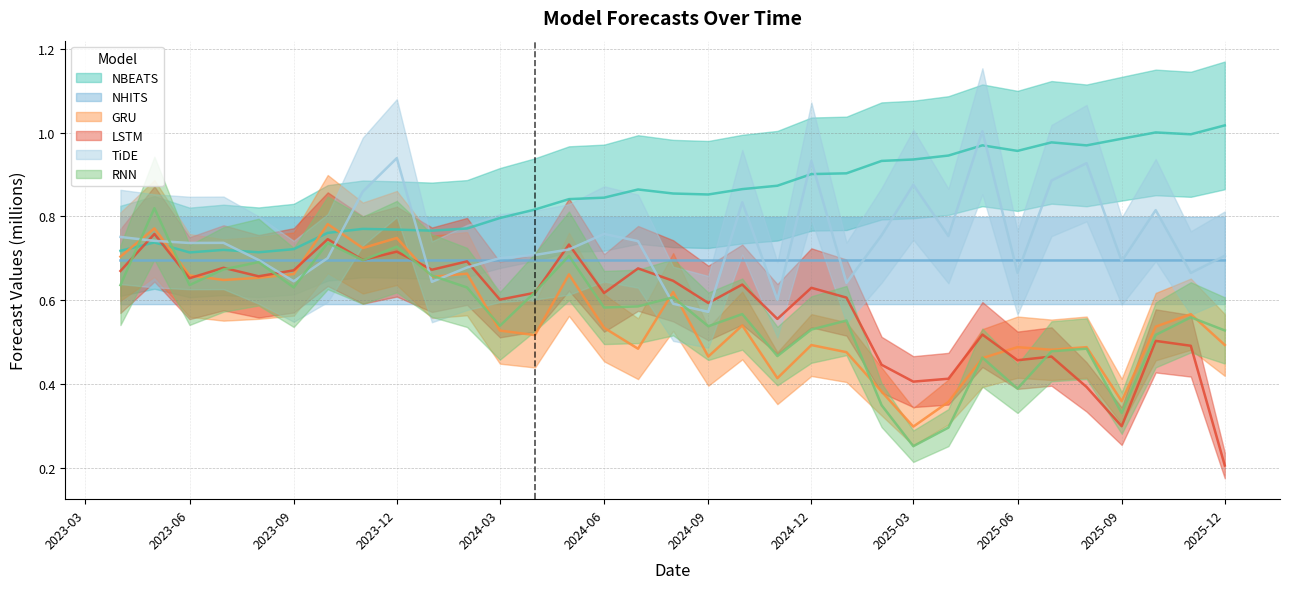

Reading right to left, list all the values displayed in this chart.

NBEATS: 1.0	1.0	1.0	1.0	1.0	1.0	1.0	1.0	0.9	0.9	0.9	0.9	0.9	0.9	0.9	0.9	0.9	0.9	0.8	0.8	0.8	0.8	0.8	0.8	0.8	0.8	0.8	0.7	0.7	0.7	0.7	0.7	0.7
NHITS: 0.7	0.7	0.7	0.7	0.7	0.7	0.7	0.7	0.7	0.7	0.7	0.7	0.7	0.7	0.7	0.7	0.7	0.7	0.7	0.7	0.7	0.7	0.7	0.7	0.7	0.7	0.7	0.7	0.7	0.7	0.7	0.7	0.7
GRU: 0.5	0.6	0.5	0.4	0.5	0.5	0.5	0.5	0.4	0.3	0.4	0.5	0.5	0.4	0.5	0.5	0.6	0.5	0.5	0.7	0.5	0.5	0.7	0.7	0.7	0.7	0.8	0.7	0.7	0.6	0.7	0.8	0.7
LSTM: 0.2	0.5	0.5	0.3	0.4	0.5	0.5	0.5	0.4	0.4	0.4	0.6	0.6	0.6	0.6	0.6	0.6	0.7	0.6	0.7	0.6	0.6	0.7	0.7	0.7	0.7	0.7	0.7	0.7	0.7	0.7	0.8	0.7
TiDE: 0.7	0.7	0.8	0.7	0.9	0.9	0.7	1.0	0.8	0.9	0.8	0.6	0.9	0.6	0.8	0.6	0.6	0.7	0.8	0.7	0.7	0.7	0.7	0.6	0.9	0.9	0.7	0.6	0.7	0.7	0.7	0.7	0.8
RNN: 0.5	0.6	0.5	0.3	0.5	0.5	0.4	0.5	0.3	0.3	0.3	0.6	0.5	0.5	0.6	0.5	0.6	0.6	0.6	0.7	0.6	0.5	0.6	0.7	0.7	0.7	0.7	0.6	0.7	0.7	0.6	0.8	0.6